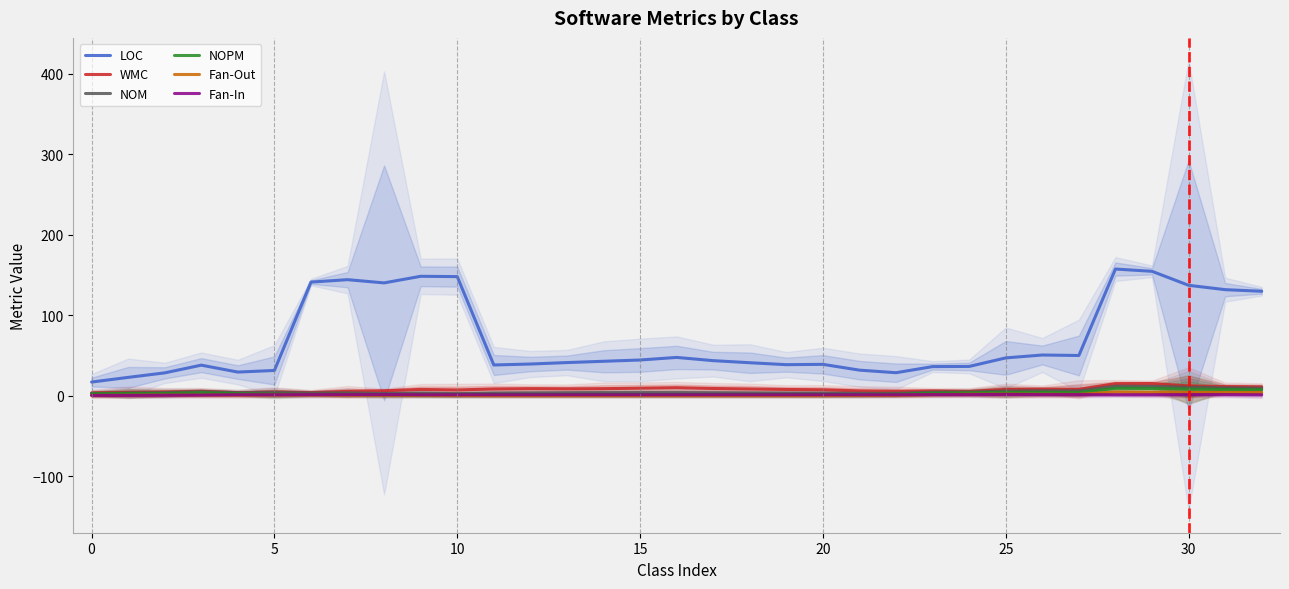

Reading left to right, list all the values displayed in this chart.

LOC: 16.8	22.6	28.2	37.8	29.2	31.2	141.0	144.0	140.0	148.2	147.8	38.0	39.2	41.0	42.6	44.2	47.4	43.4	40.8	38.4	38.8	31.6	28.4	36.0	36.2	46.8	50.4	49.8	157.2	154.4	137.0	131.6	129.6
WMC: 3.4	4.0	4.4	5.4	3.6	4.4	3.8	5.2	6.0	7.6	7.0	8.2	8.6	8.4	8.6	9.2	9.8	8.8	8.2	7.6	7.2	5.8	5.2	5.8	5.2	7.6	8.0	7.8	14.8	15.0	12.0	11.2	10.8
NOM: 2.6	3.2	3.6	4.8	3.6	3.8	3.2	3.4	2.6	3.0	2.4	3.0	3.2	3.4	3.6	3.6	3.6	3.4	3.2	3.0	3.0	2.8	2.8	4.2	4.4	5.6	6.0	5.8	11.6	11.4	10.4	9.6	9.2
NOPM: 2.2	2.6	2.6	3.6	2.4	1.8	1.4	1.6	0.6	0.8	0.8	1.0	1.0	1.0	1.0	1.0	1.0	1.0	1.0	1.0	1.0	1.2	1.6	3.0	3.4	4.0	4.0	3.8	9.0	8.8	8.0	7.6	7.2
Fan-Out: 0.2	0.4	0.6	0.6	0.6	0.8	0.8	0.6	0.4	0.4	0.2	0.0	0.0	0.0	0.0	0.0	0.0	0.0	0.0	0.0	0.0	0.2	0.4	1.2	1.6	1.8	1.6	1.4	4.4	4.0	3.8	3.8	3.8
Fan-In: 0.2	0.2	0.4	0.6	1.0	1.0	1.2	1.2	1.2	1.0	1.0	1.0	1.0	1.0	1.0	1.0	1.0	1.0	1.0	1.0	1.0	1.0	1.0	1.2	1.2	1.4	1.2	1.2	1.0	1.0	1.2	1.2	1.0